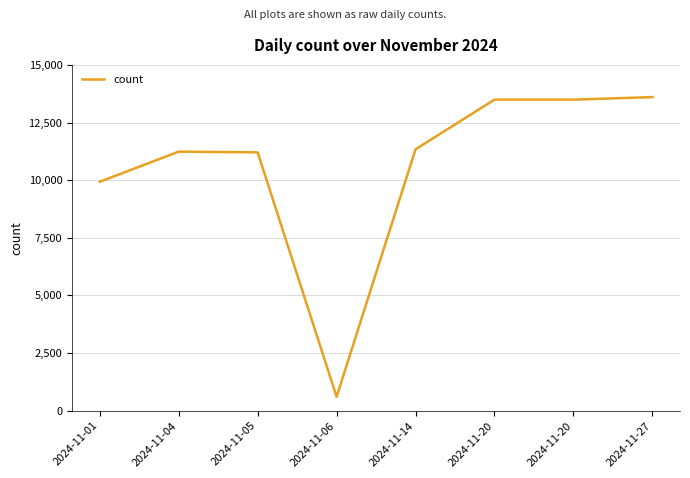

How many values are below 11338?

4